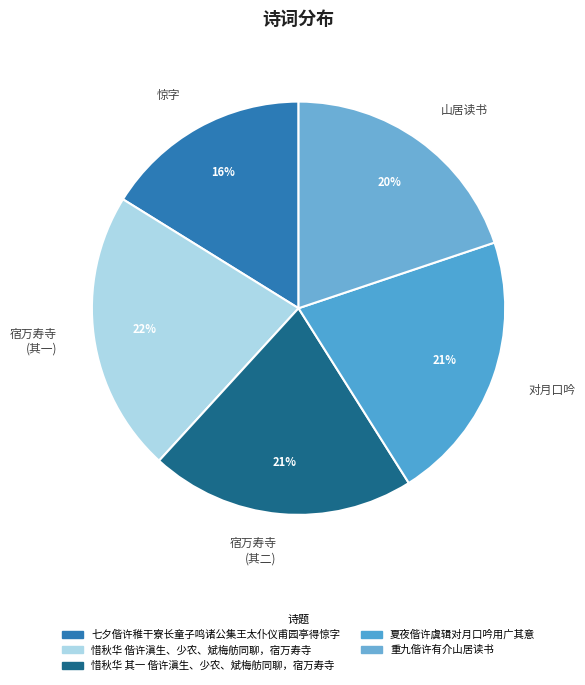

Which has a higher value, 对月口吟 or 宿万寿寺 (其一)?

宿万寿寺 (其一)